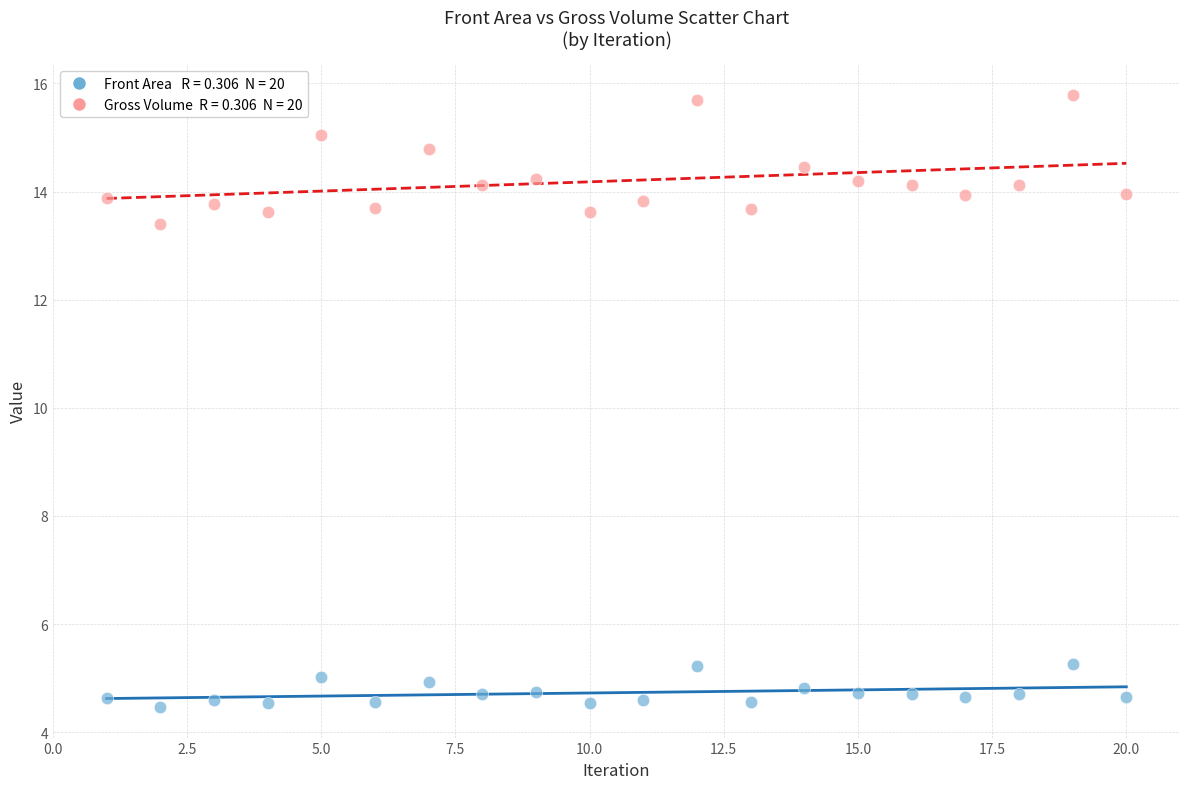

Across all series, what Y value is closest to 10?

13.4